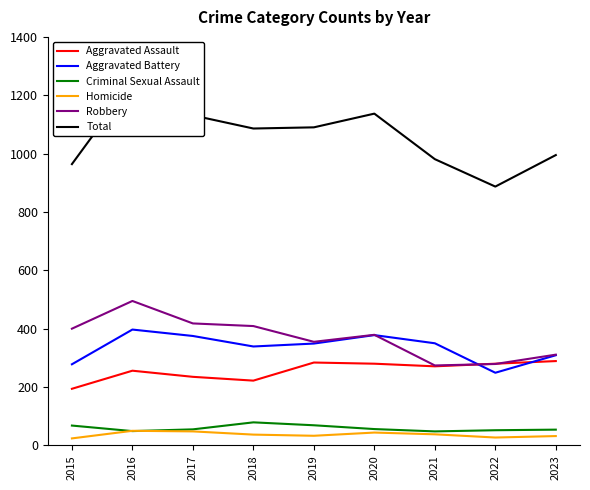

Where is the first local minimum for Aggravated Battery?

2018